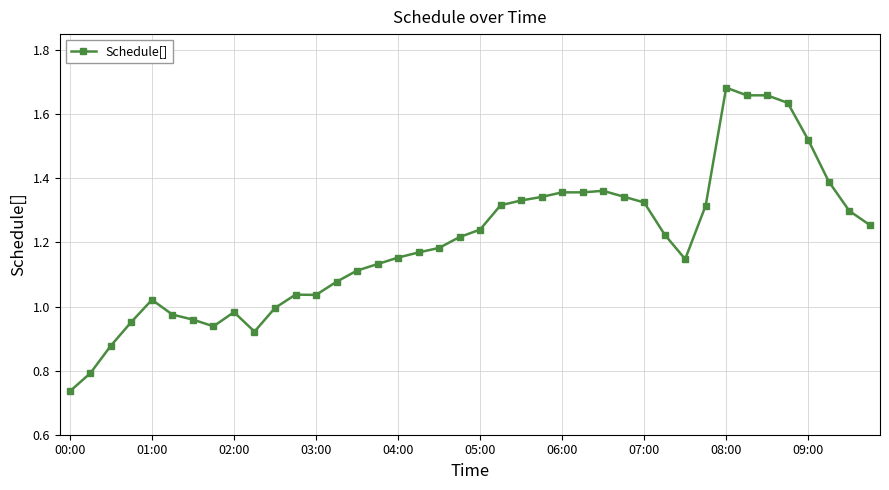

What is the sum of all values?

48.0